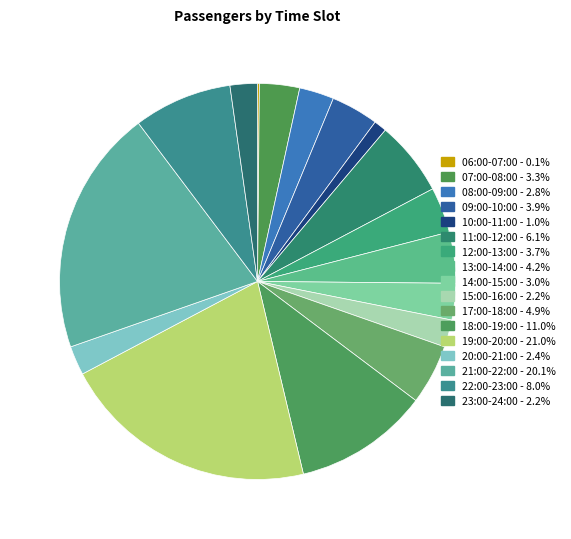

To the nearest percent, what is the difference between the largest and smallest slice percentages?

21%